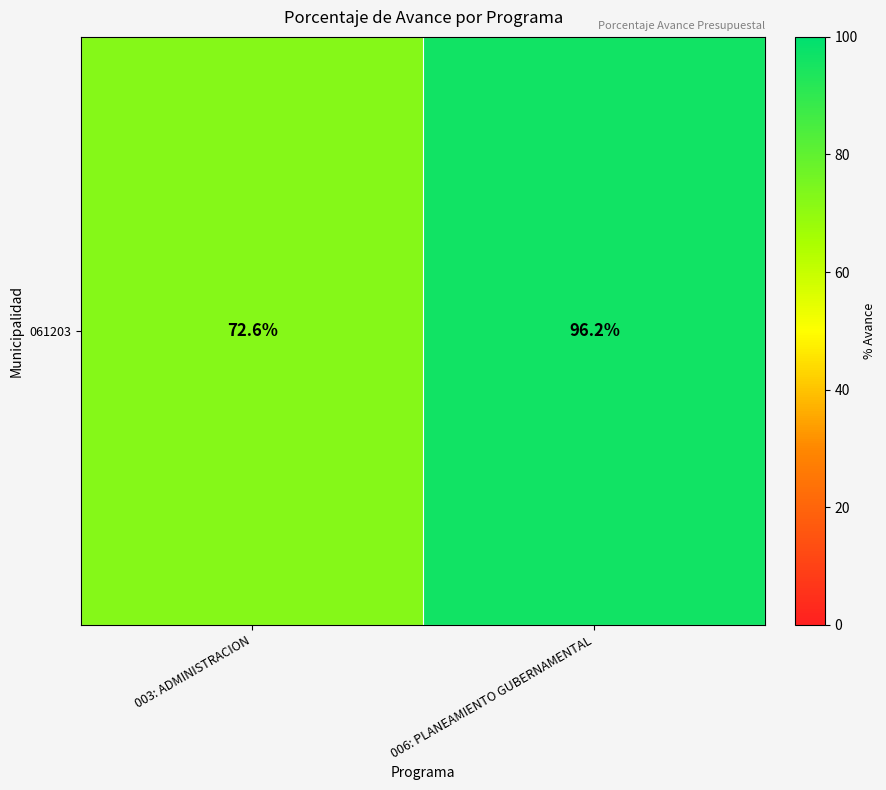

Rank the categories by value from lowest to highest.

003: ADMINISTRACION, 006: PLANEAMIENTO GUBERNAMENTAL